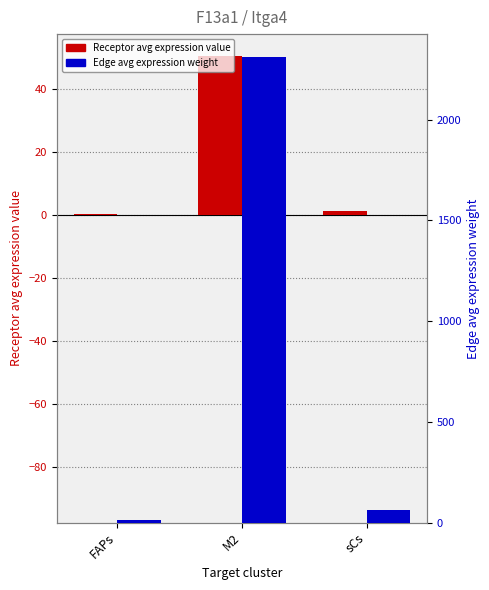

Reading left to right, transcribe all the data shown in this chart.

Receptor avg expression: FAPs=0.3	M2=50.3	sCs=1.3
Edge avg expression weight: FAPs=14.6	M2=2310.0	sCs=60.3